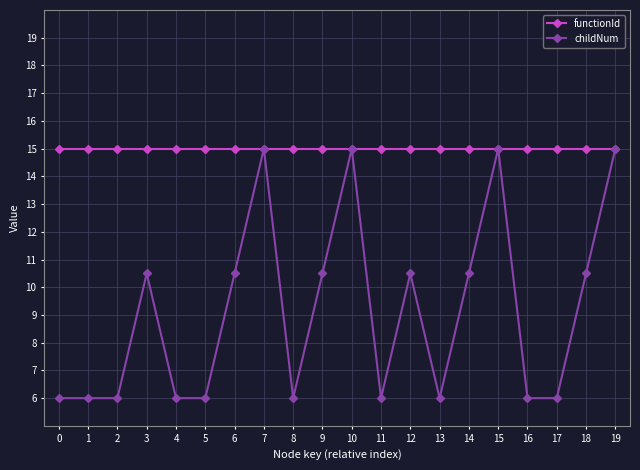

Reading left to right, transcribe all the data shown in this chart.

functionId: 15.0	15.0	15.0	15.0	15.0	15.0	15.0	15.0	15.0	15.0	15.0	15.0	15.0	15.0	15.0	15.0	15.0	15.0	15.0	15.0
childNum: 6.0	6.0	6.0	10.5	6.0	6.0	10.5	15.0	6.0	10.5	15.0	6.0	10.5	6.0	10.5	15.0	6.0	6.0	10.5	15.0